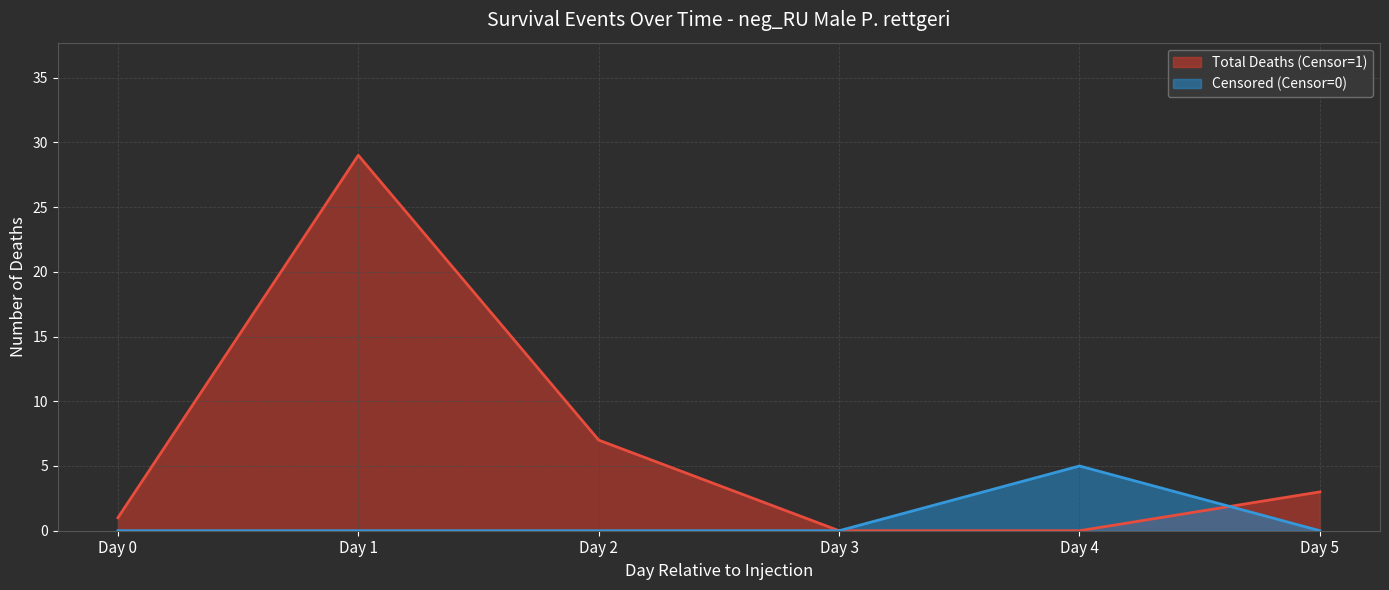

How many data points in Censored (Censor=0) are above 0?

1